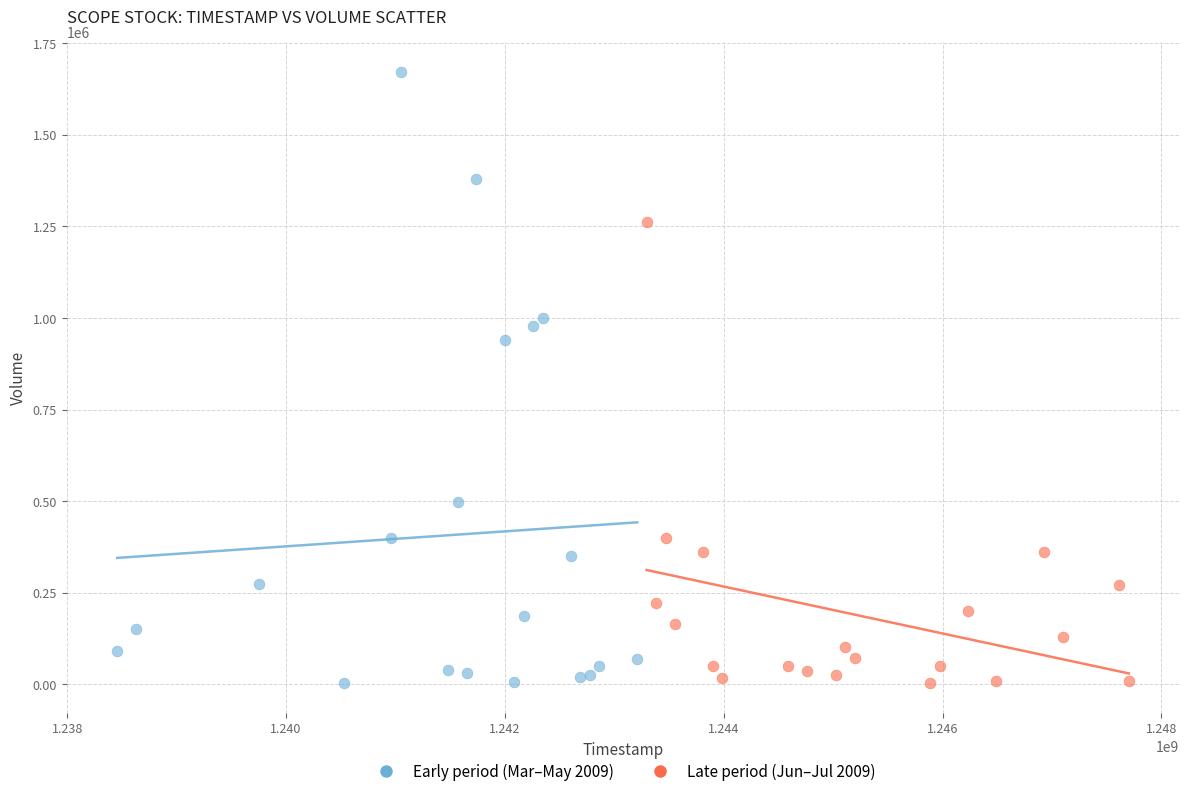

What are all the series names shown in the legend?

Early period (Mar–May 2009), Late period (Jun–Jul 2009)